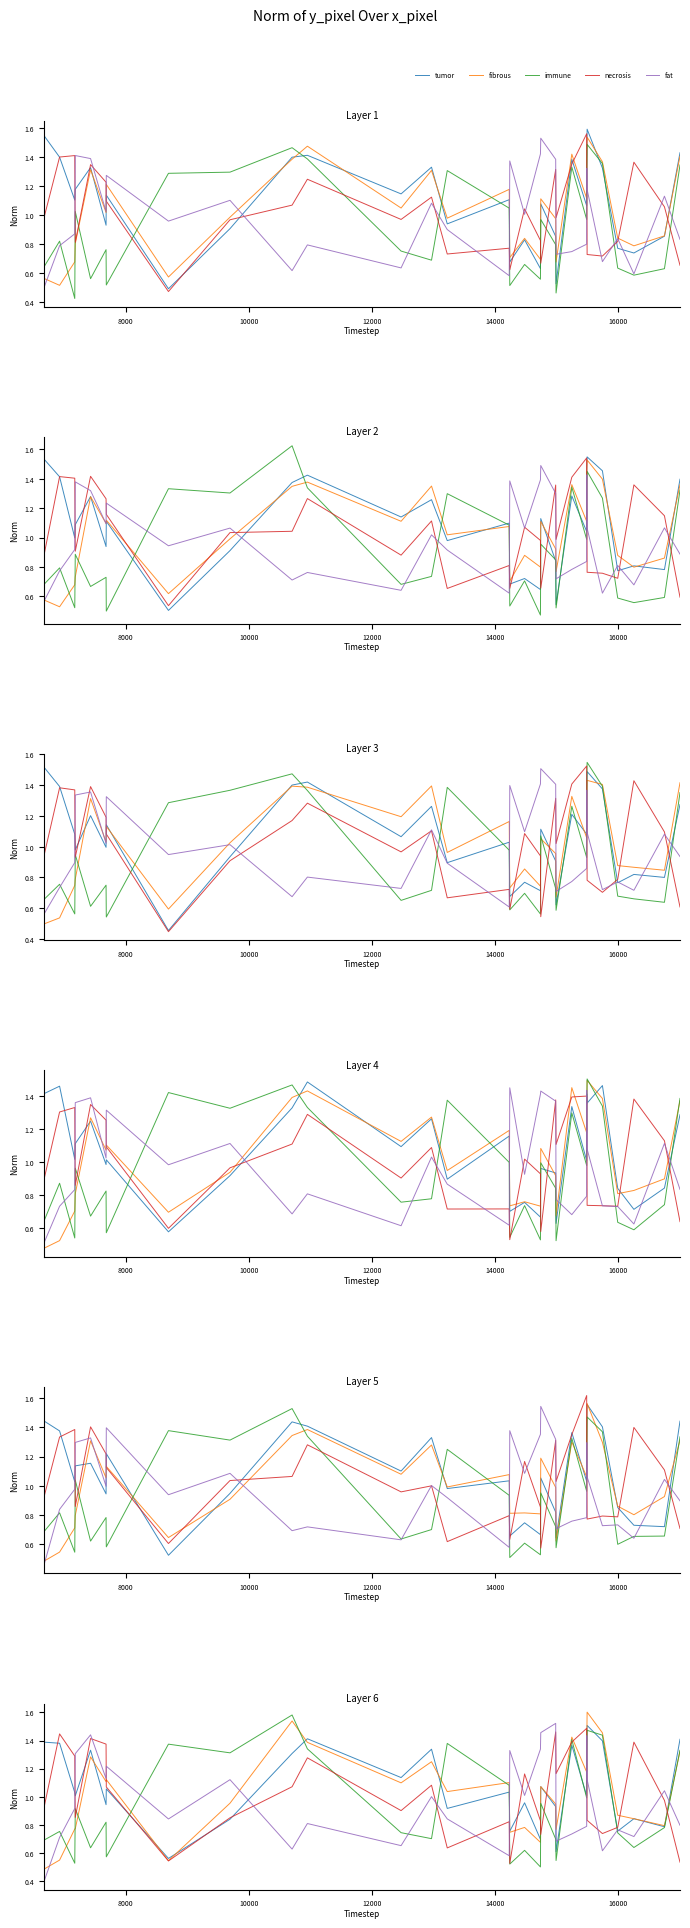

True or false: tumor and fat intersect in this chart.

True